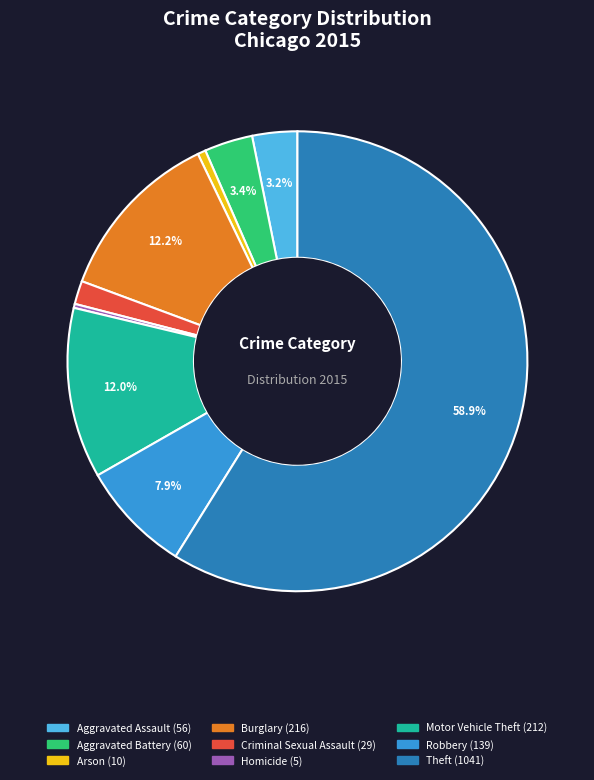

Is it true that Robbery is 8% of the pie?

True